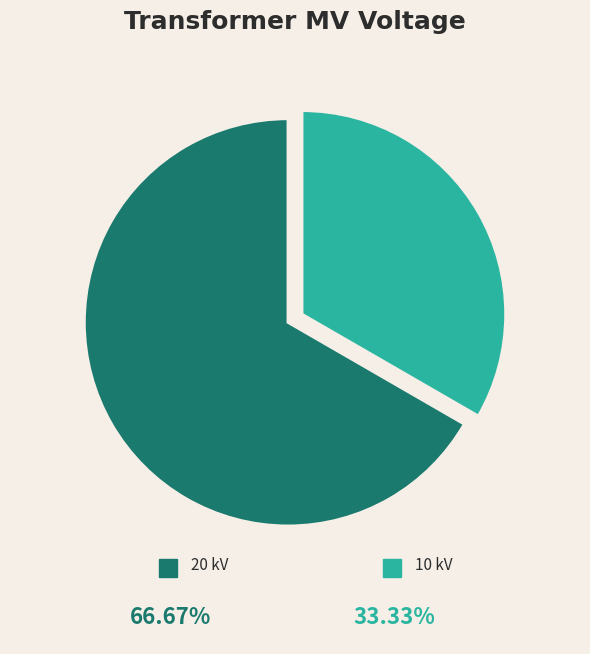

Does any single category account for the majority?

Yes